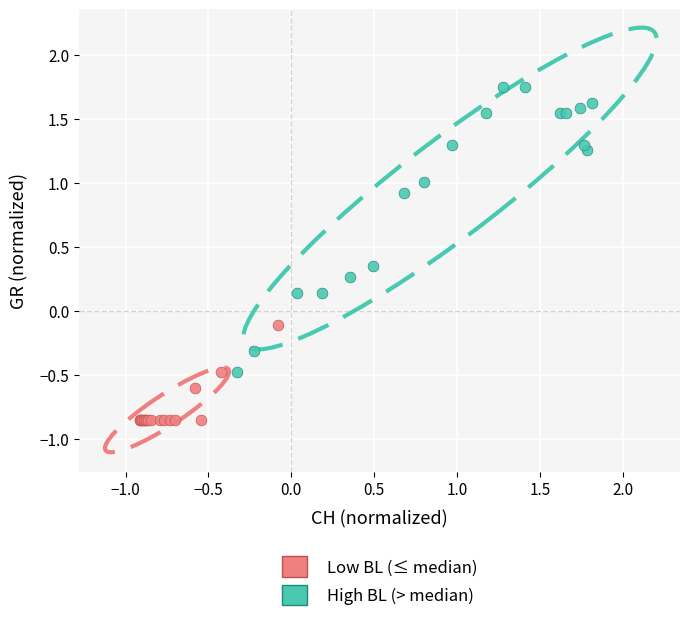

Which series reaches the minimum Y coordinate?

Low BL (≤ median)